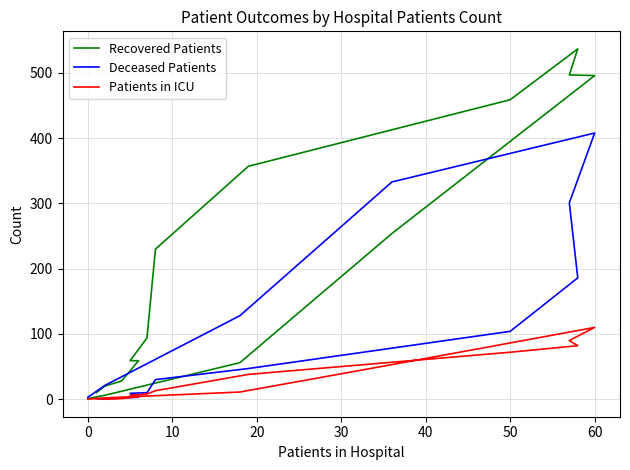

What are all the series names shown in the legend?

Recovered Patients, Deceased Patients, Patients in ICU